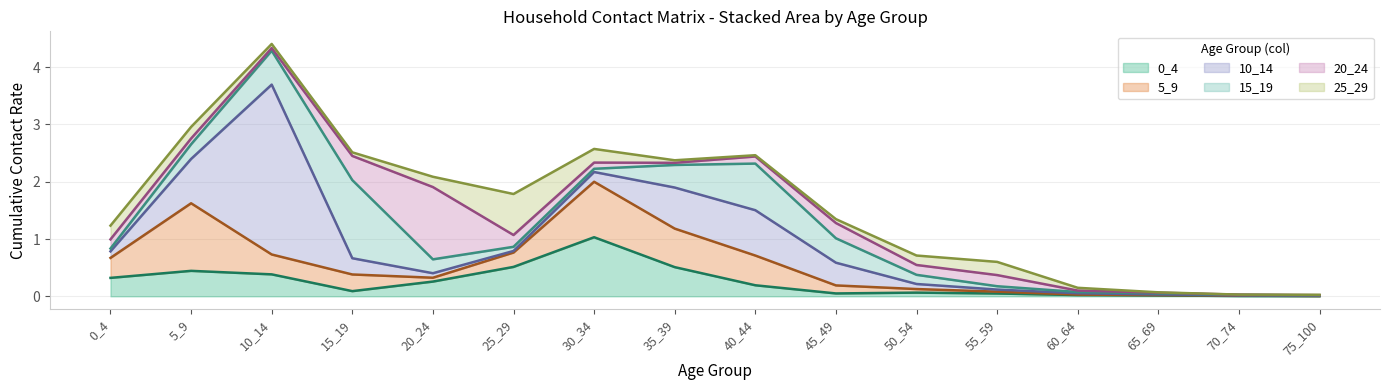

Which has a higher value, 5_9 or 65_69?

5_9